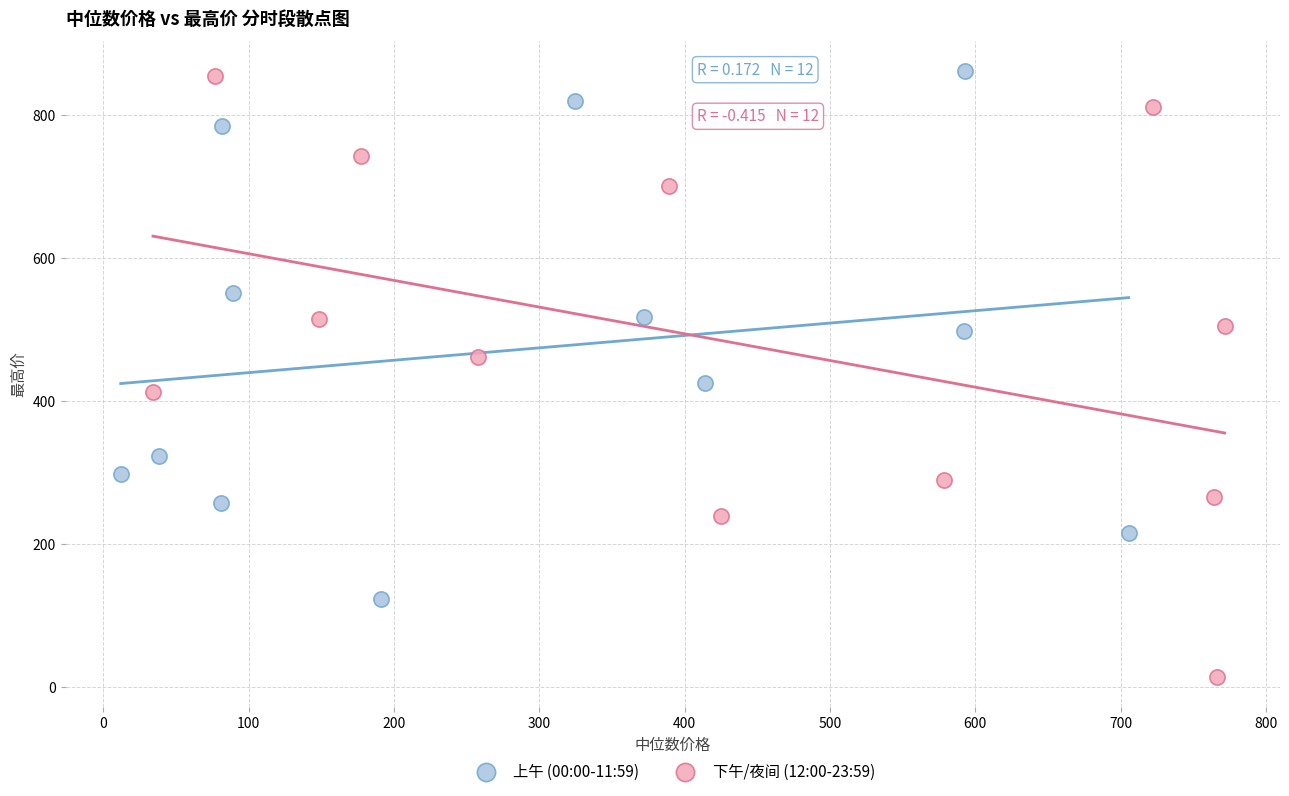

Which series has the largest Y range (max minus min)?

下午/夜间 (12:00-23:59)